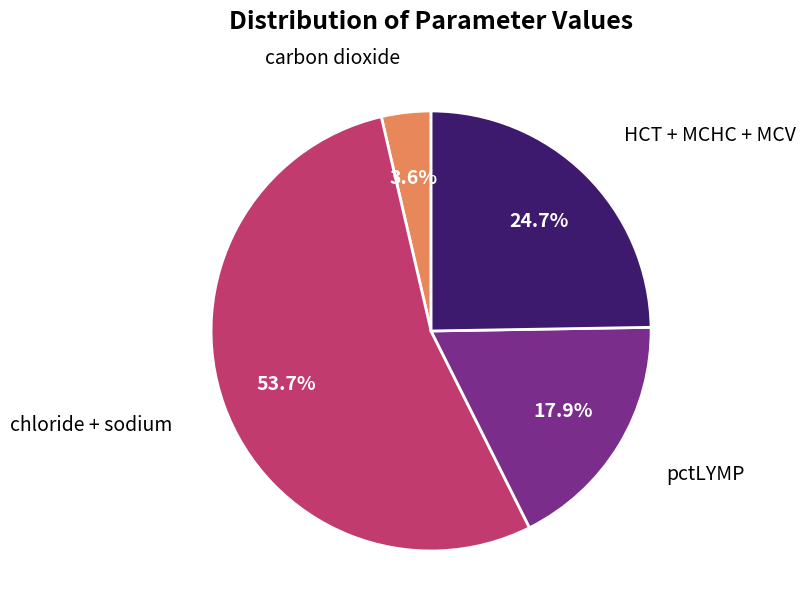

Is there any slice that represents more than half of the pie?

Yes